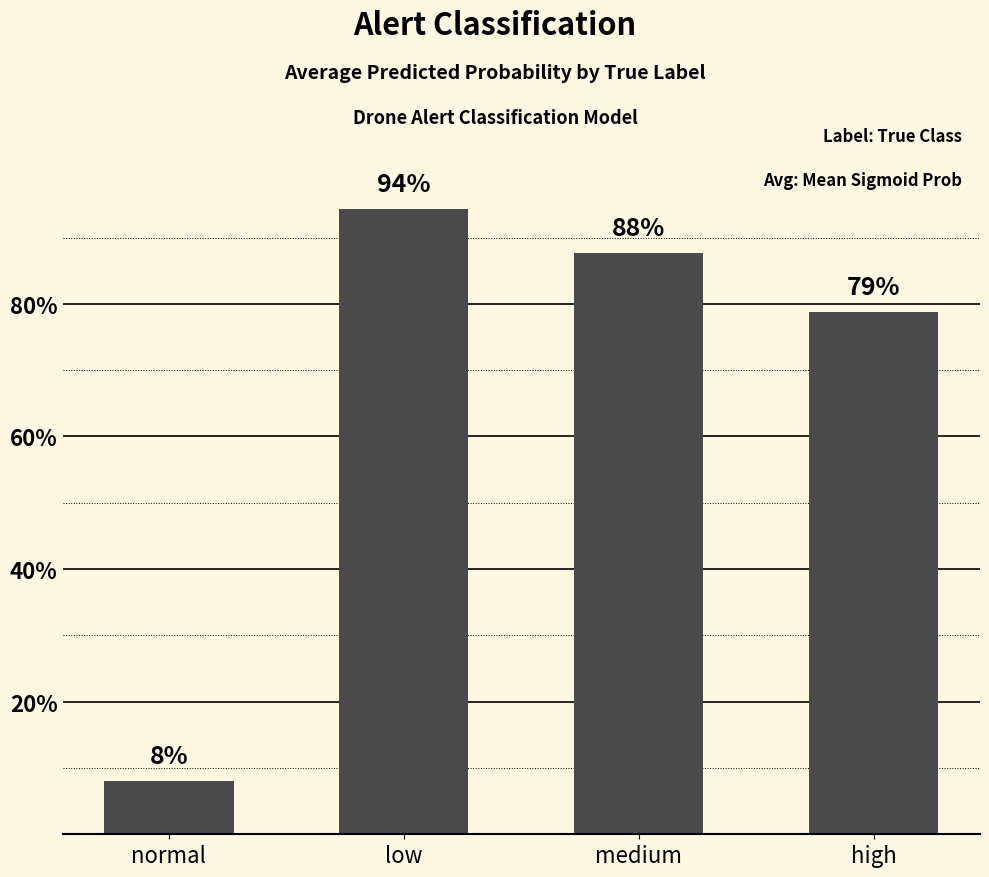

Rank the categories by value from lowest to highest.

normal, high, medium, low